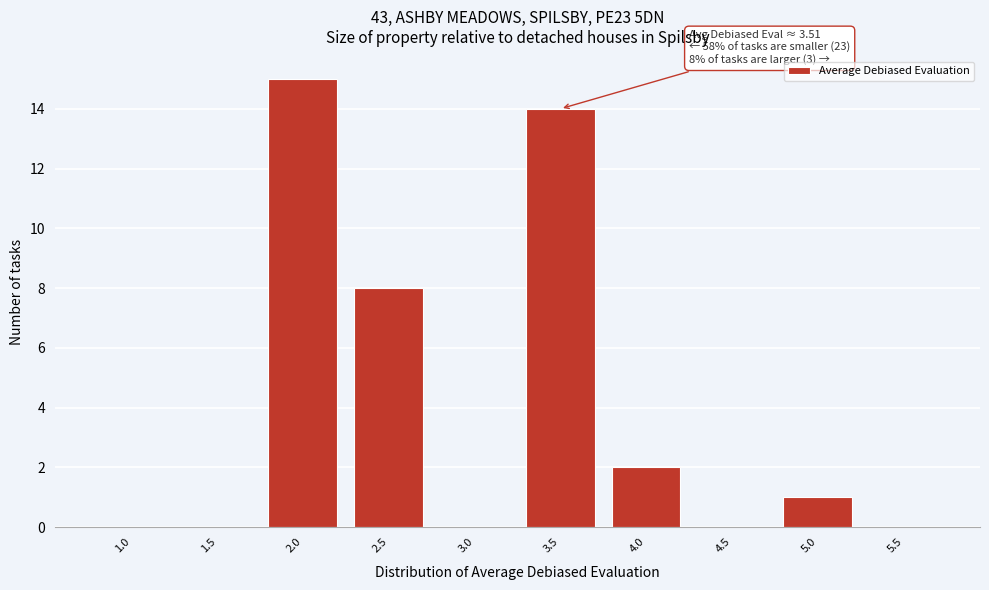

Reading left to right, extract all data points from this chart.

1.0=0	1.5=0	2.0=15	2.5=8	3.0=0	3.5=14	4.0=2	4.5=0	5.0=1	5.5=0